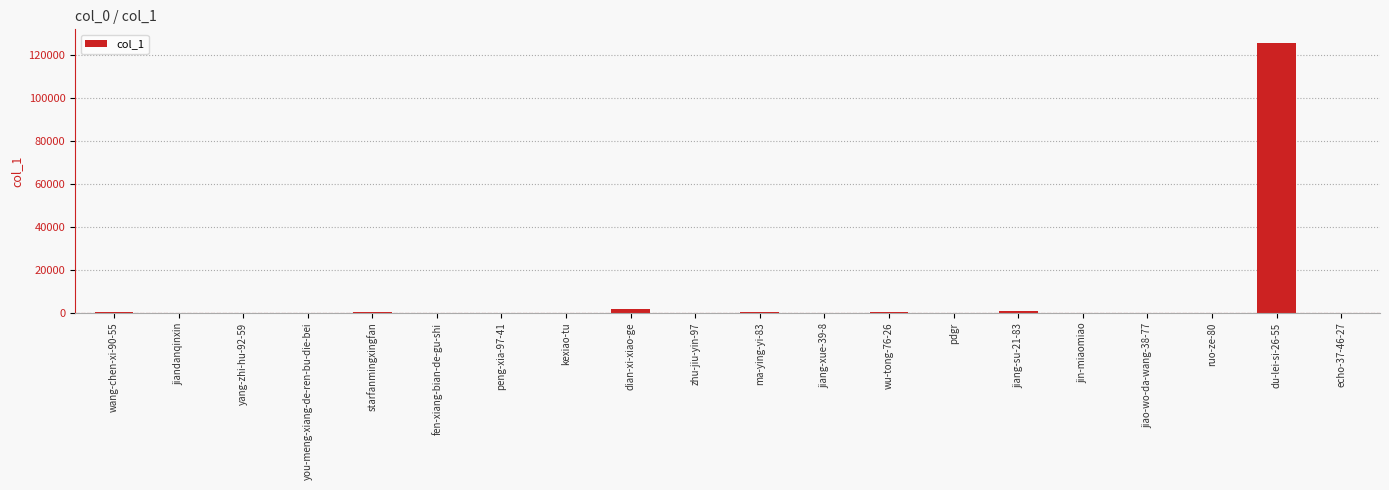

What is the maximum value shown in the chart?

125902